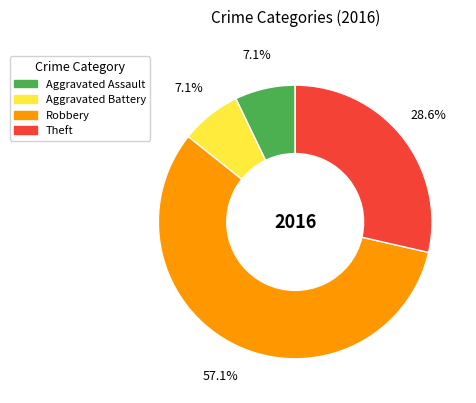

Which slice is the largest?

Robbery